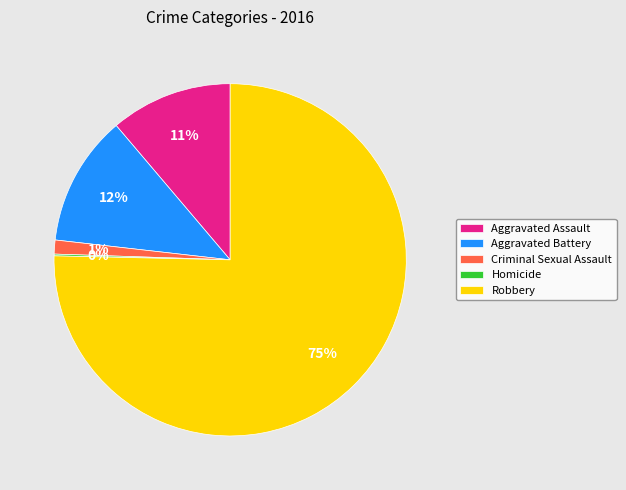

Does Robbery represent more than half of the total?

Yes